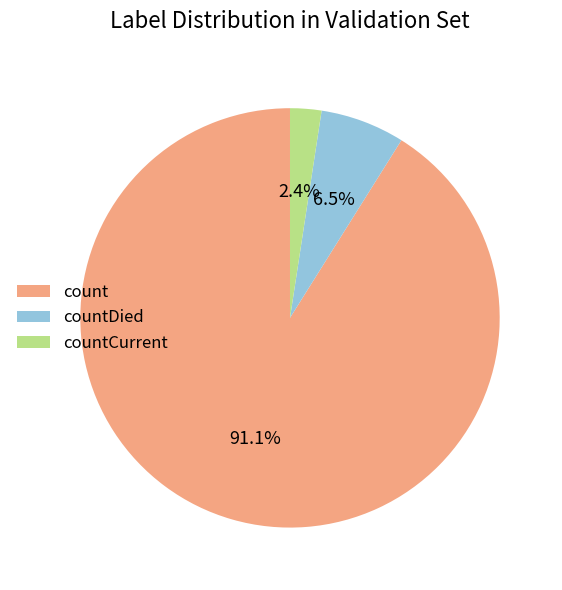

Combined, do countDied and count account for over 50%?

Yes